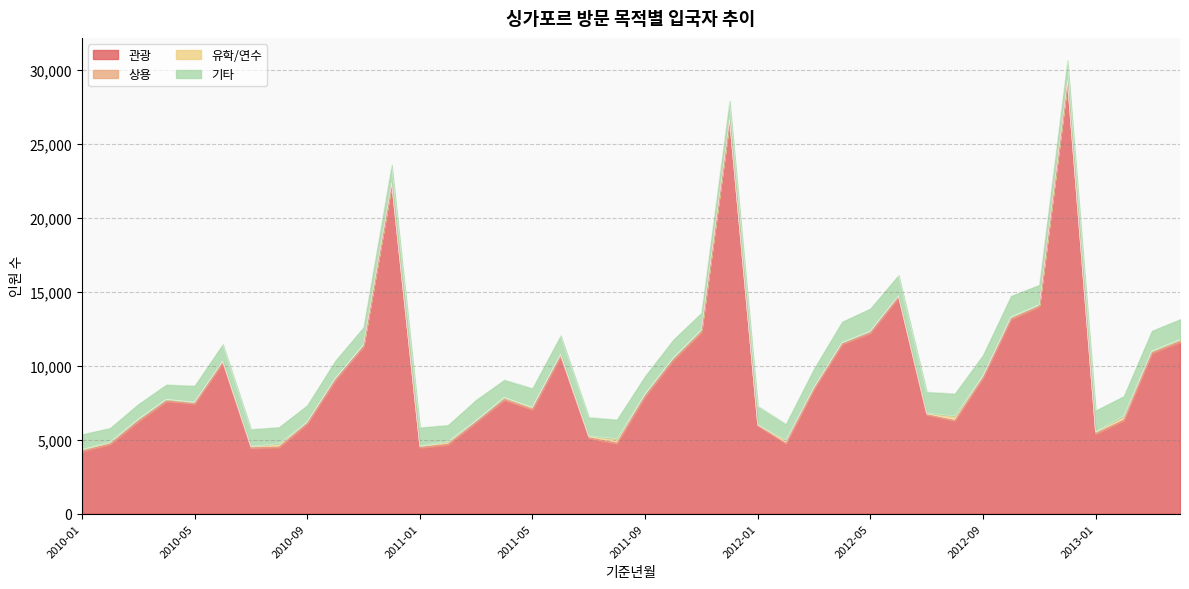

List the labels in order of 기타 value, smallest first.

2010-02, 2010-04, 2010-03, 2010-01, 2012-02, 2011-02, 2010-05, 2010-08, 2010-09, 2010-06, 2011-11, 2010-07, 2010-11, 2011-04, 2010-10, 2011-09, 2010-12, 2011-10, 2011-12, 2012-01, 2011-01, 2011-07, 2012-03, 2011-06, 2011-05, 2011-08, 2013-02, 2012-11, 2012-12, 2013-03, 2013-04, 2012-06, 2011-03, 2012-09, 2012-04, 2012-10, 2012-07, 2013-01, 2012-08, 2012-05